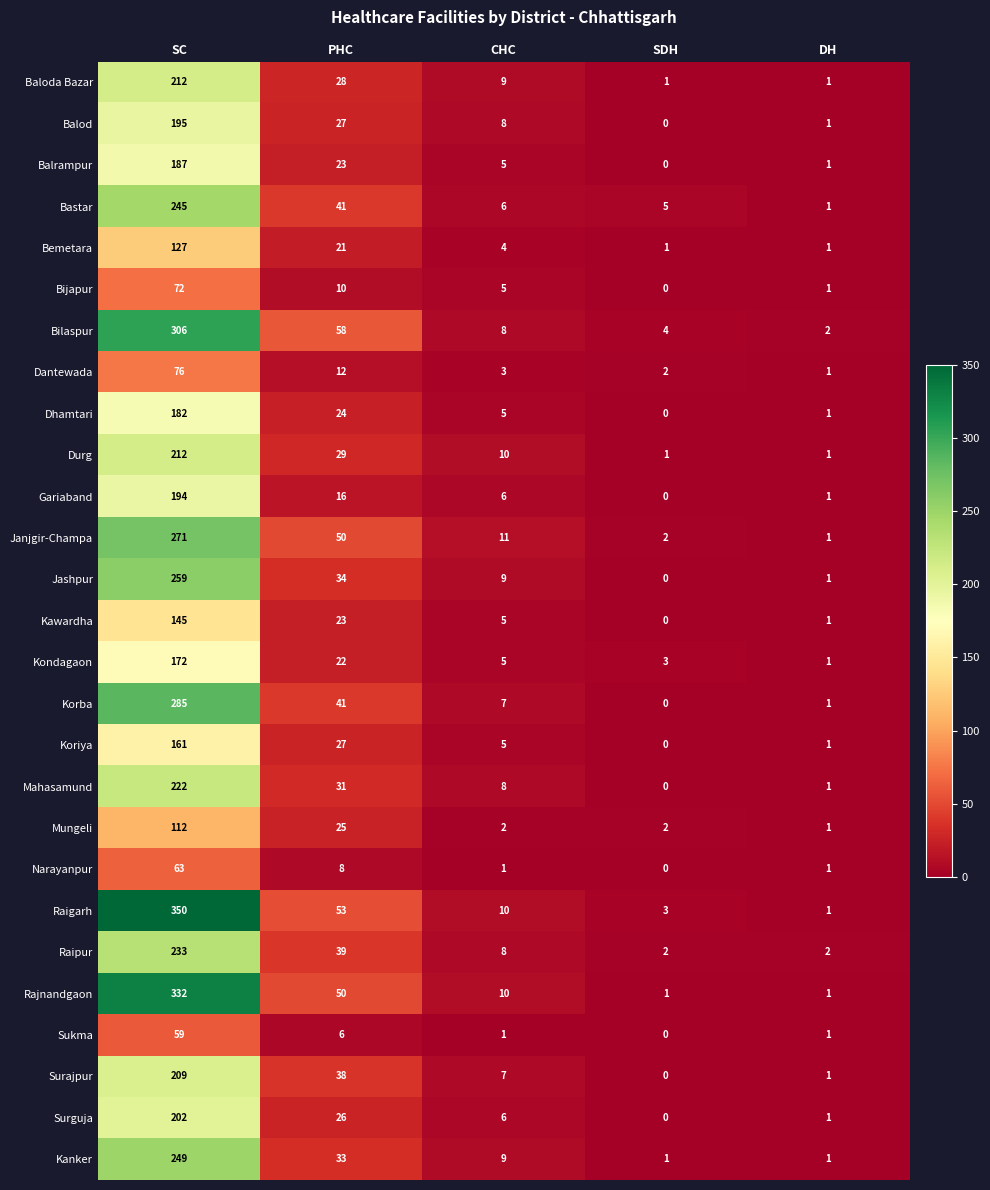

True or false: Koriya has a value of 27 at PHC.

True